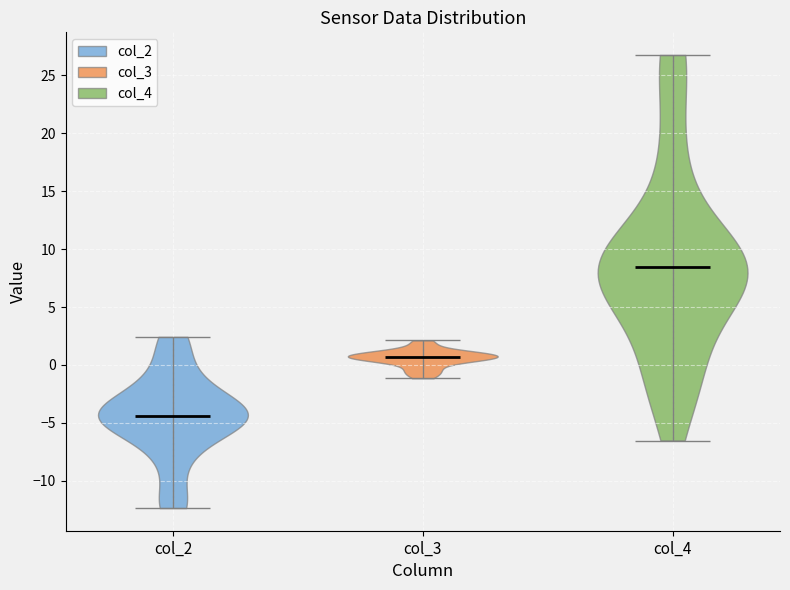

What is the lowest point the violin for col_3 reaches on the y-axis? The values are not printed on the chart, so give them approximately, as read against the axis.

-1.0